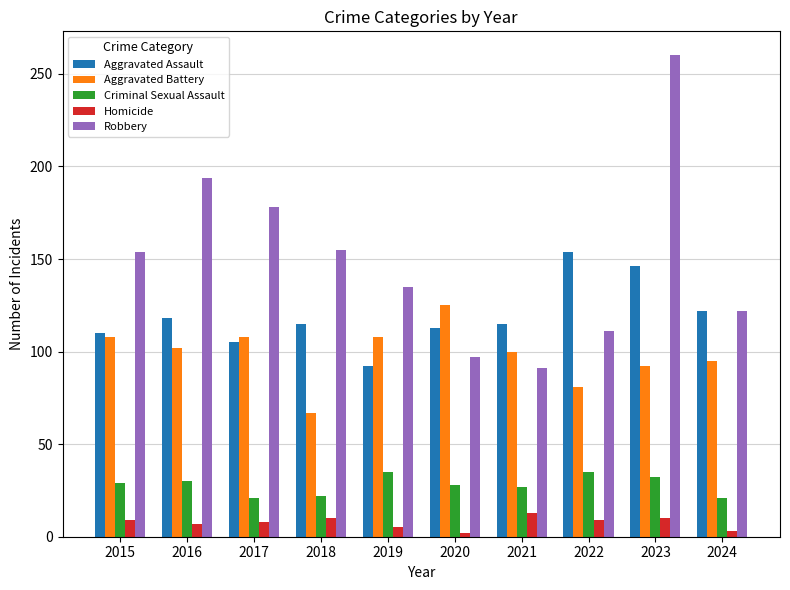

What is the value of the Aggravated Assault bar at the 4th from the left?

115